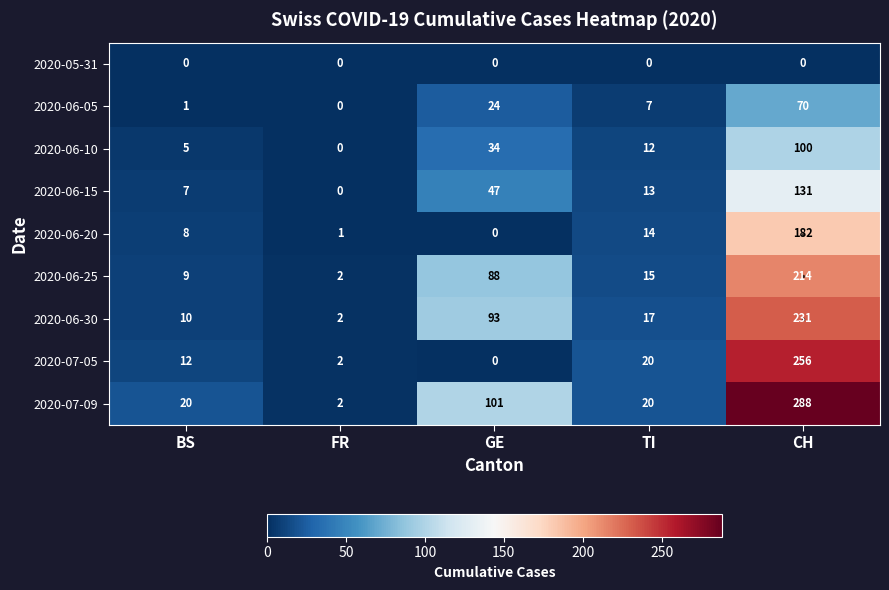

How many data points in 2020-06-20 are less than 8?

2